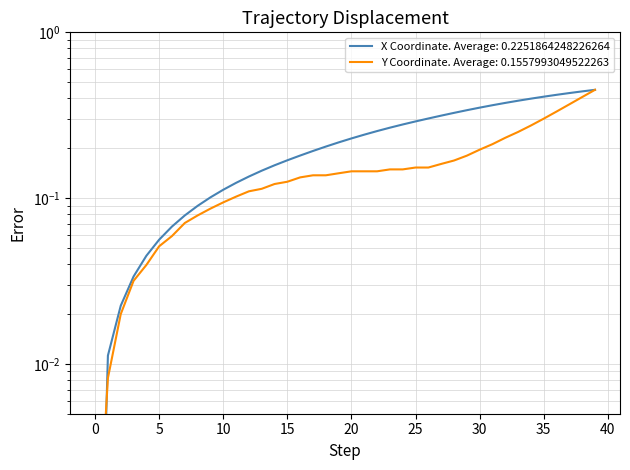

How many times do Y and X cross each other?

1